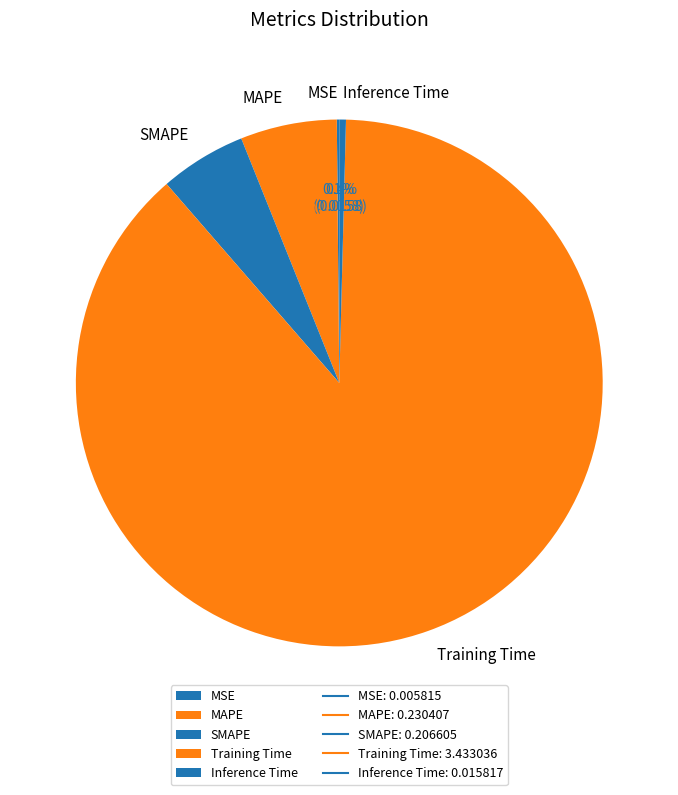

Combined, what portion of the pie is MAPE and Inference Time?

6.3%